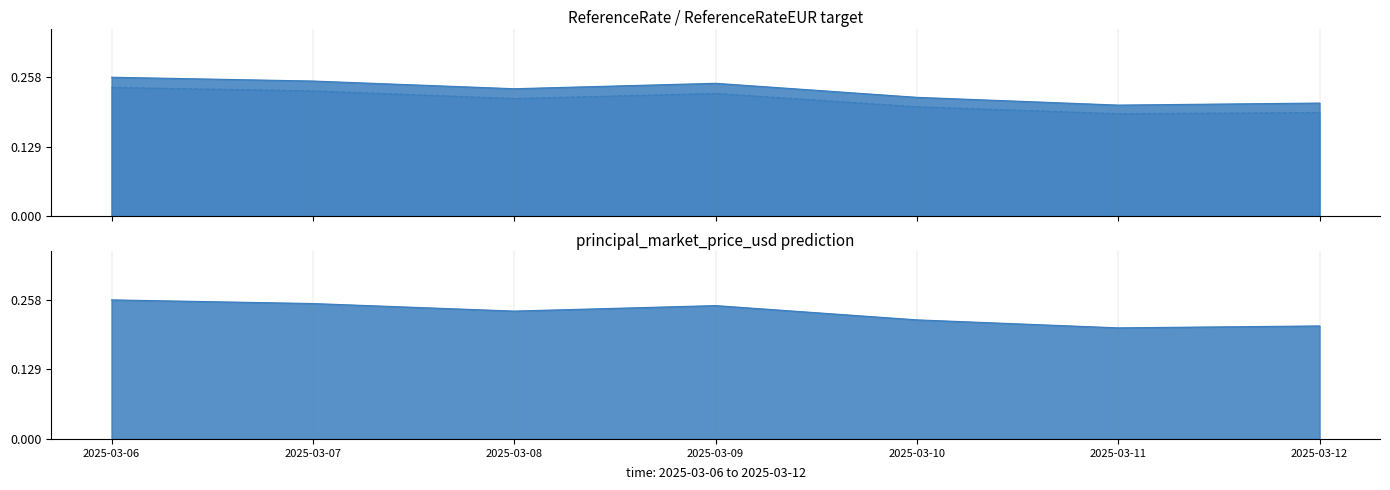

At which category does the chart reach its minimum across all series?

2025-03-11